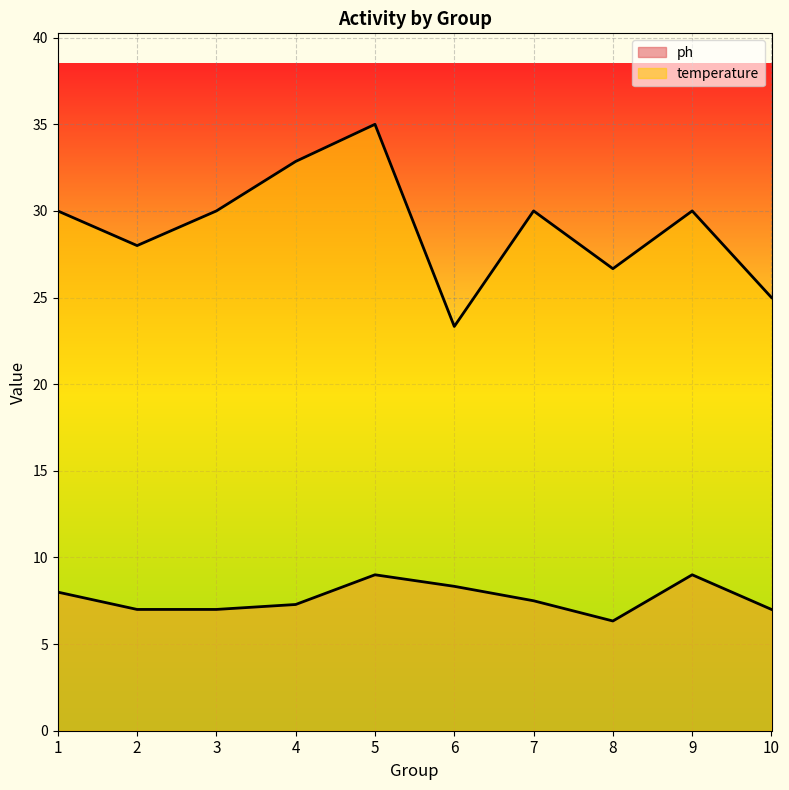

Where is the first local minimum for ph?

2